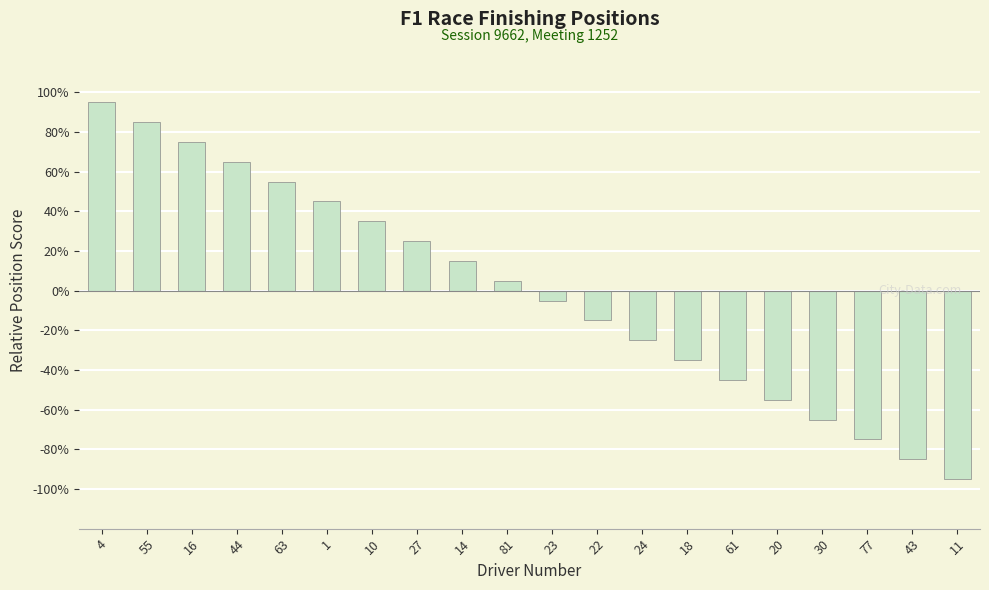

The chart shows a value of 1.7 at 27. True or false?

False